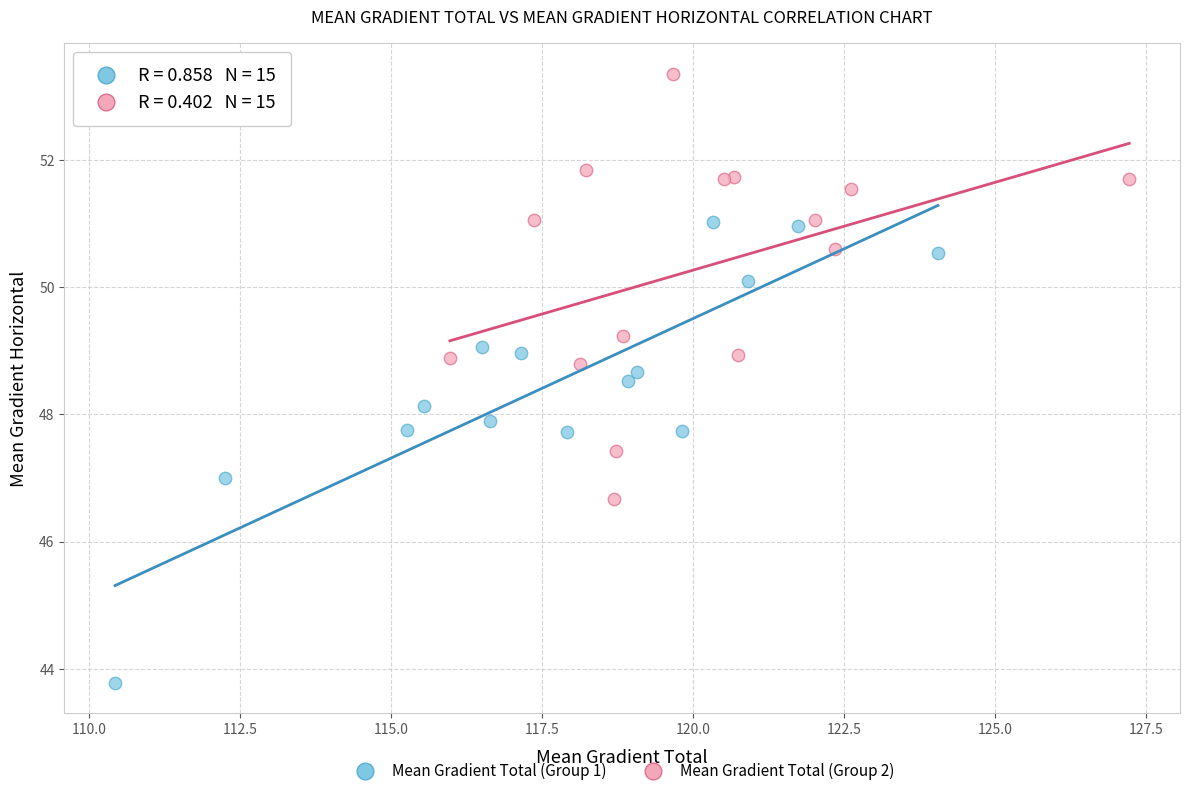

Which series contains the lowest Y value?

Mean Gradient Total (Group 1)